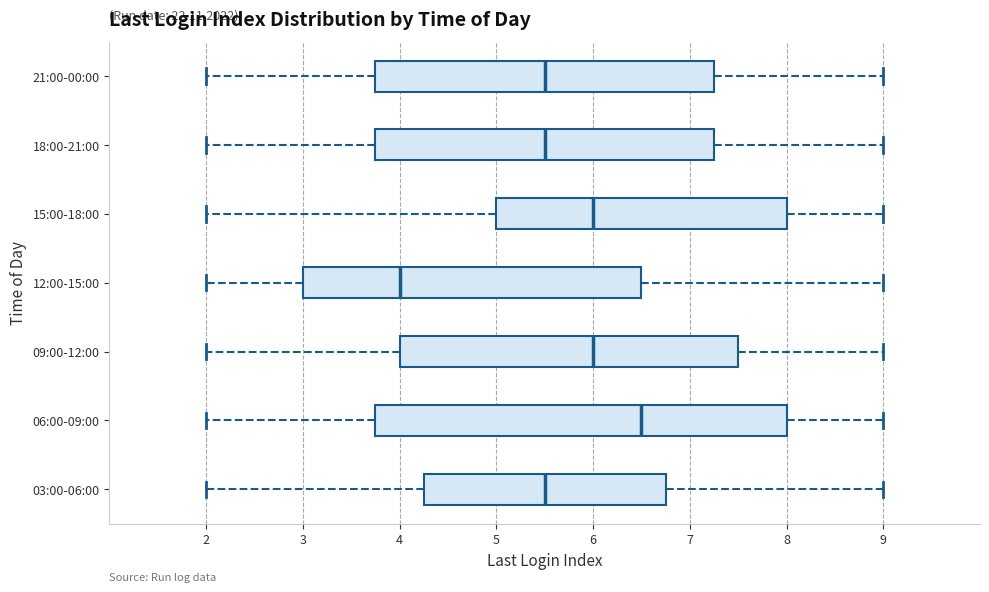

Which box is the widest, from its left edge to its right edge?

06:00-09:00